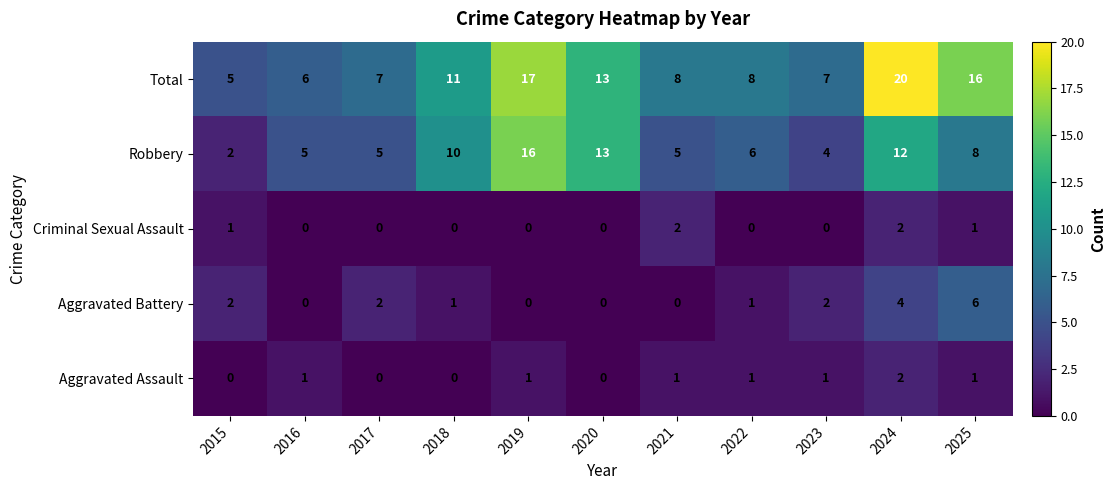

What is the average value of the Robbery series?

8